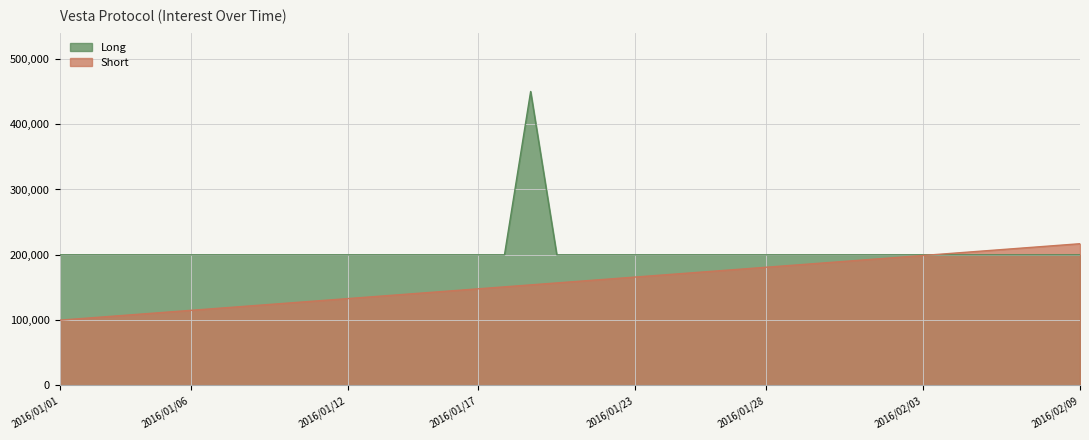

The value of col_0 at 2016/01/23 is 166000. True or false?

True